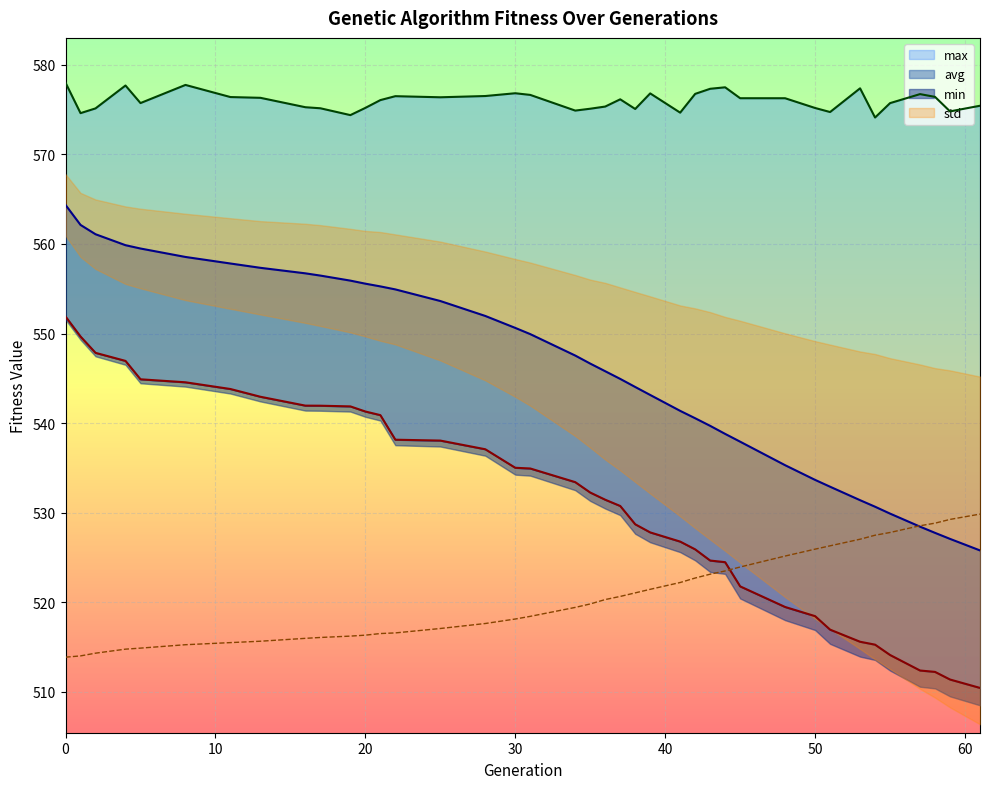

Reading left to right, extract all data points from this chart.

min: 0=551.9	1=549.7	2=547.9	4=547.0	5=544.9	8=544.6	11=543.8	13=542.9	16=542.0	17=542.0	19=541.9	20=541.3	21=540.9	22=538.2	25=538.1	28=537.1	30=535.0	31=534.9	34=533.4	35=532.3	36=531.5	37=530.8	38=528.7	39=527.8	41=526.8	42=525.9	43=524.7	44=524.5	45=521.8	48=519.5	50=518.5	51=517.0	53=515.6	54=515.3	55=514.1	57=512.4	58=512.2	59=511.4	61=510.5
max: 0=578.0	1=574.6	2=575.1	4=577.7	5=575.7	8=577.7	11=576.4	13=576.3	16=575.3	17=575.1	19=574.4	20=575.2	21=576.1	22=576.5	25=576.4	28=576.5	30=576.8	31=576.6	34=574.9	35=575.1	36=575.3	37=576.1	38=575.1	39=576.8	41=574.7	42=576.8	43=577.3	44=577.5	45=576.3	48=576.3	50=575.2	51=574.7	53=577.4	54=574.1	55=575.7	57=576.7	58=576.4	59=574.8	61=575.4
avg: 0=564.4	1=562.1	2=561.1	4=559.9	5=559.5	8=558.5	11=557.8	13=557.3	16=556.7	17=556.5	19=555.9	20=555.6	21=555.3	22=554.9	25=553.6	28=552.0	30=550.6	31=549.9	34=547.5	35=546.6	36=545.8	37=544.9	38=544.0	39=543.1	41=541.4	42=540.5	43=539.7	44=538.8	45=537.9	48=535.3	50=533.7	51=532.9	53=531.4	54=530.7	55=529.9	57=528.5	58=527.8	59=527.1	61=525.8
std: 0=513.9	1=514.0	2=514.3	4=514.8	5=514.9	8=515.3	11=515.5	13=515.7	16=516.0	17=516.1	19=516.2	20=516.3	21=516.5	22=516.6	25=517.1	28=517.6	30=518.1	31=518.4	34=519.4	35=519.8	36=520.3	37=520.7	38=521.1	39=521.5	41=522.2	42=522.7	43=523.1	44=523.5	45=523.9	48=525.2	50=525.9	51=526.3	53=527.1	54=527.5	55=527.8	57=528.6	58=528.8	59=529.3	61=529.9